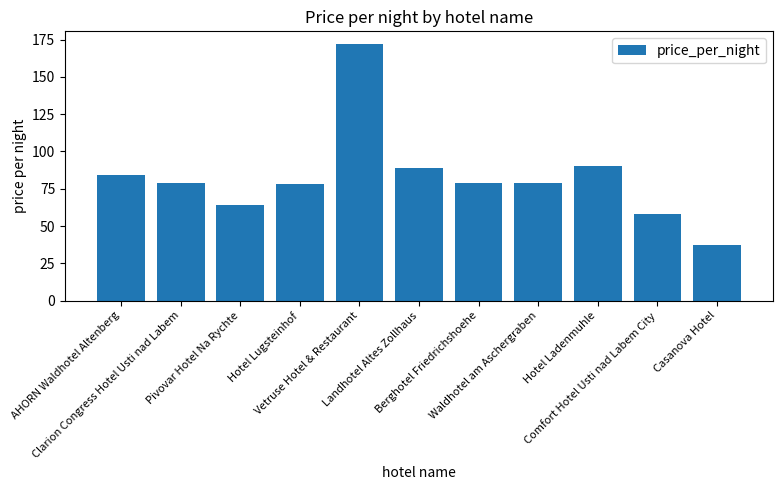

Reading left to right, what are all the values shown in this chart?

AHORN Waldhotel Altenberg=84	Clarion Congress Hotel Usti nad Labem=79	Pivovar Hotel Na Rychte=64	Hotel Lugsteinhof=78	Vetruse Hotel & Restaurant=172	Landhotel Altes Zollhaus=89	Berghotel Friedrichshoehe=79	Waldhotel am Aschergraben=79	Hotel Ladenmuhle=90	Comfort Hotel Usti nad Labem City=58	Casanova Hotel=37